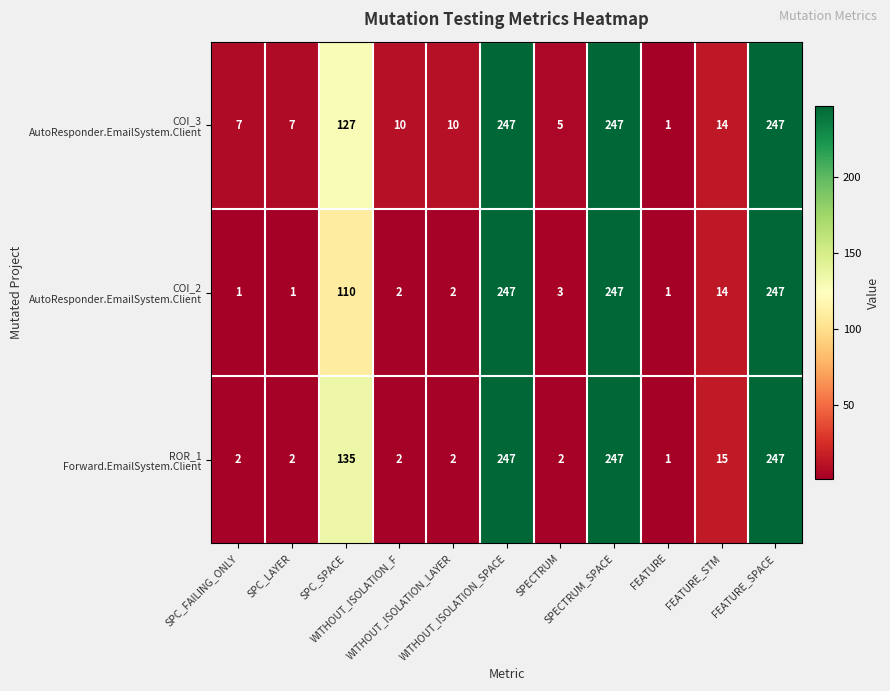

At how many categories does at least one series exceed 240?

3